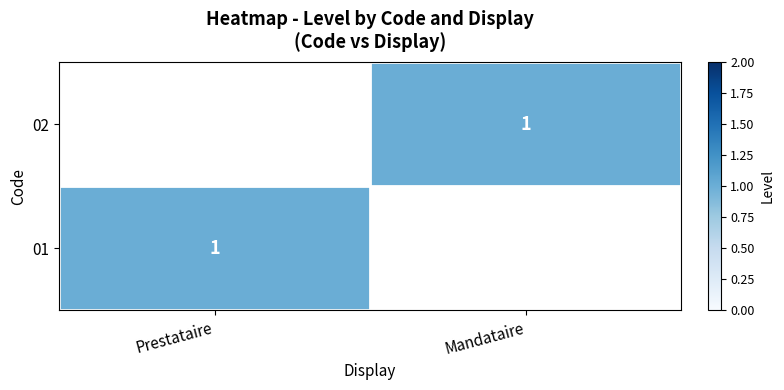

Is it true that 02 equals 2 at Mandataire?

False